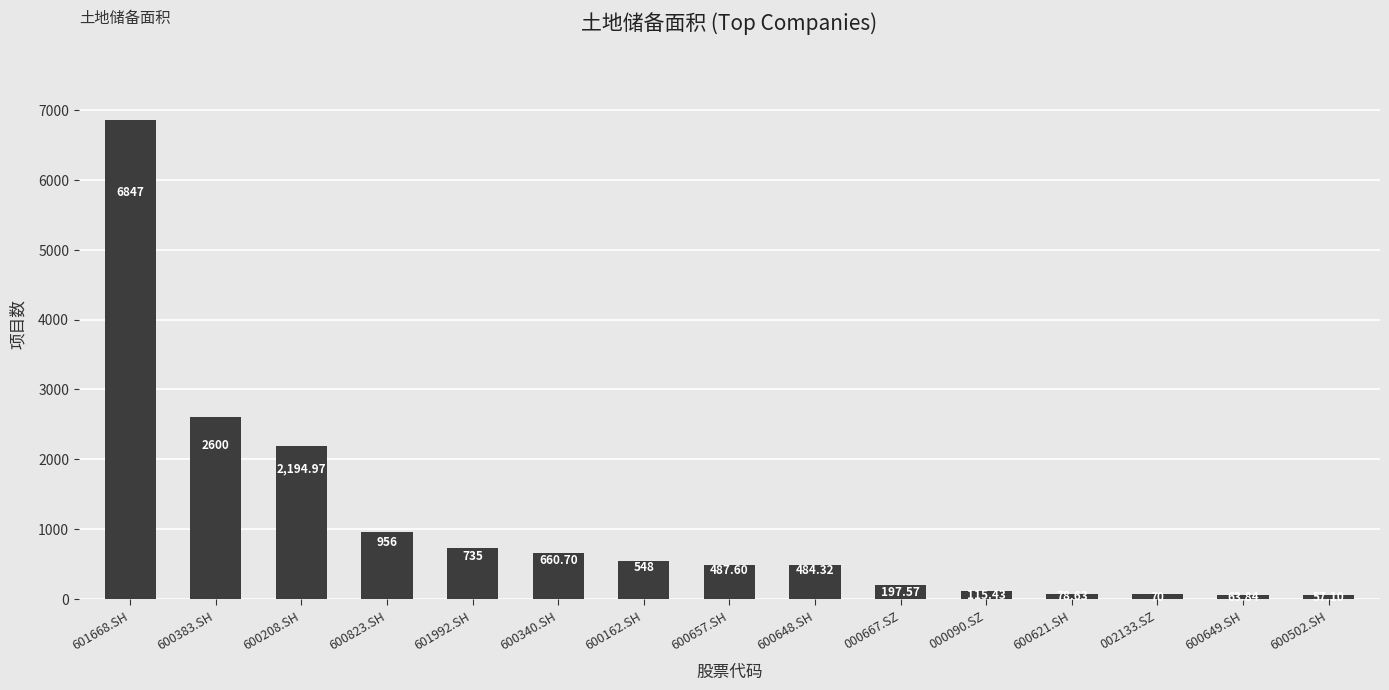

What is the average value?

1073.1